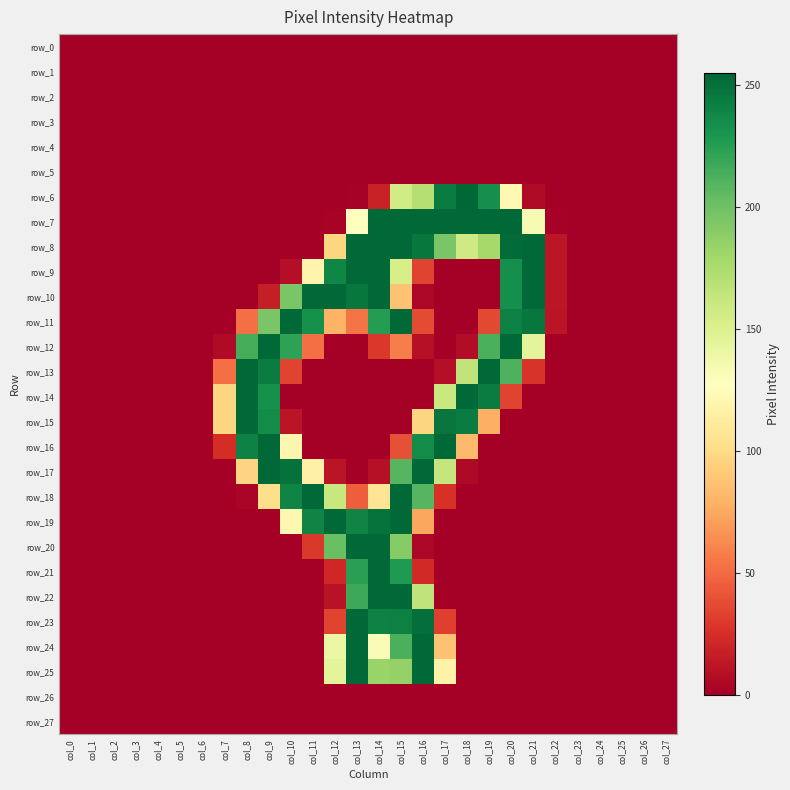

Between col_1 and col_21, which series saw the biggest shift?

row_8